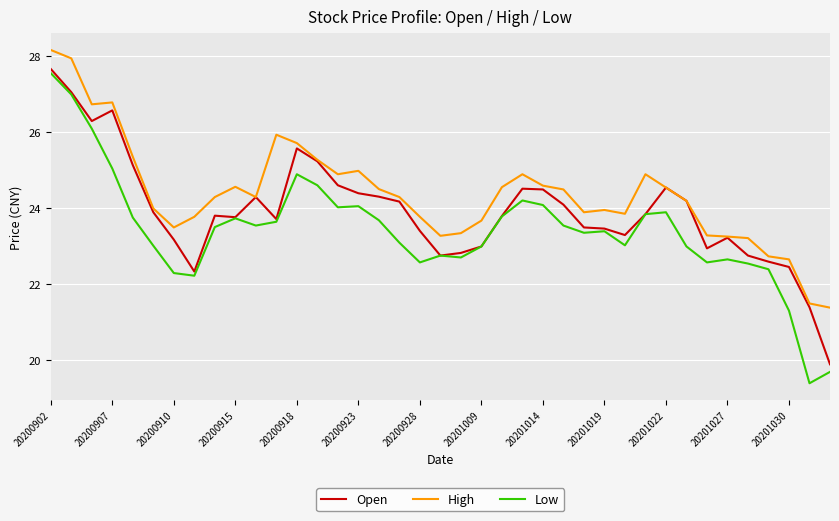

At how many categories does at least one series exceed 23?

35